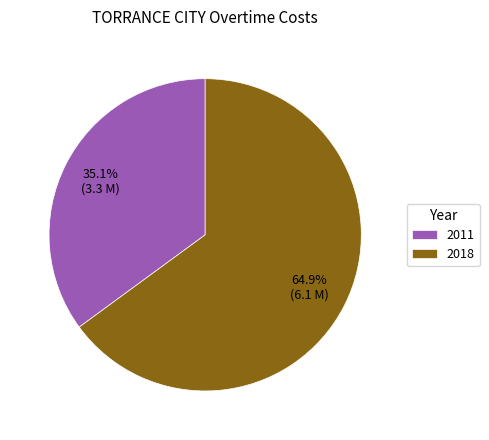

To the nearest percent, what percentage of the pie is 2011?

35%